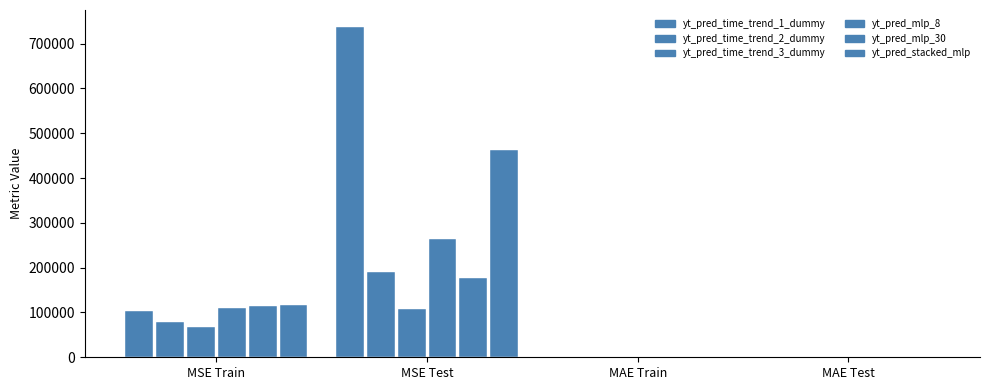

What is the sum of all yt_pred_mlp_8 values?

372903.2